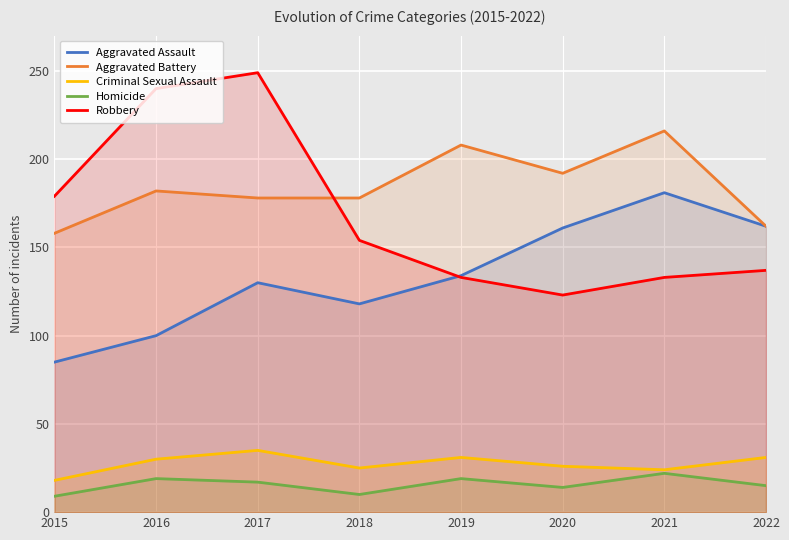

True or false: Aggravated Assault and Criminal Sexual Assault intersect in this chart.

False